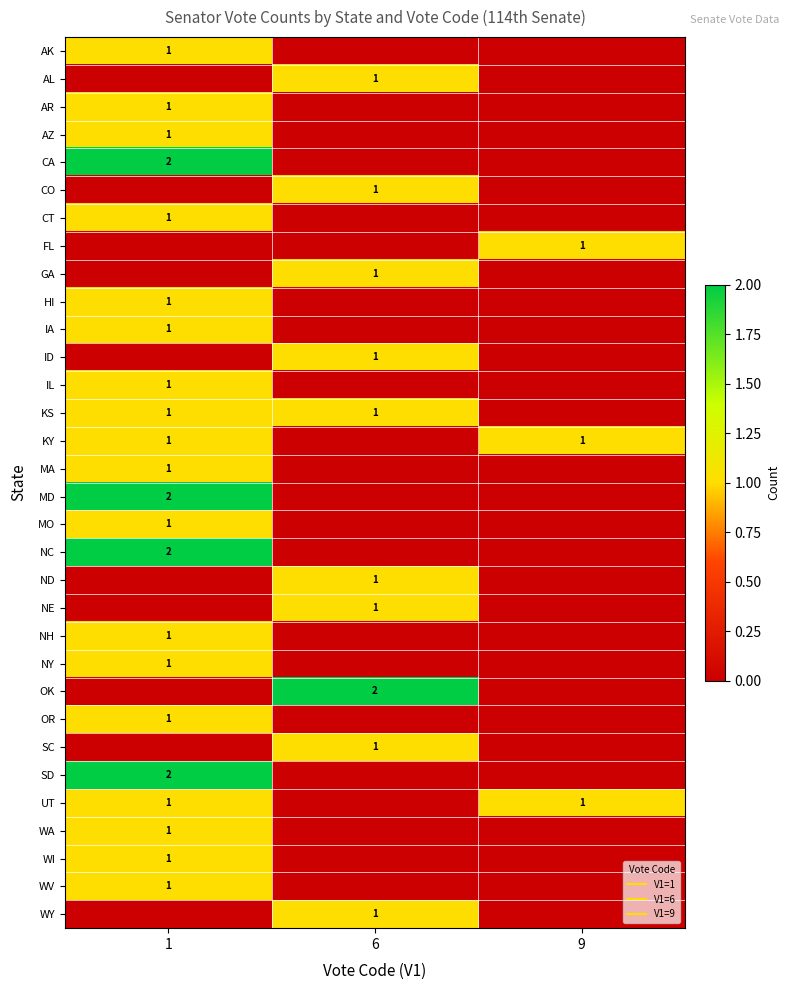

List the series in order of their peak value, lowest first.

AK, AL, AR, AZ, CO, CT, FL, GA, HI, IA, ID, IL, KS, KY, MA, MO, ND, NE, NH, NY, OR, SC, UT, WA, WI, WV, WY, CA, MD, NC, OK, SD